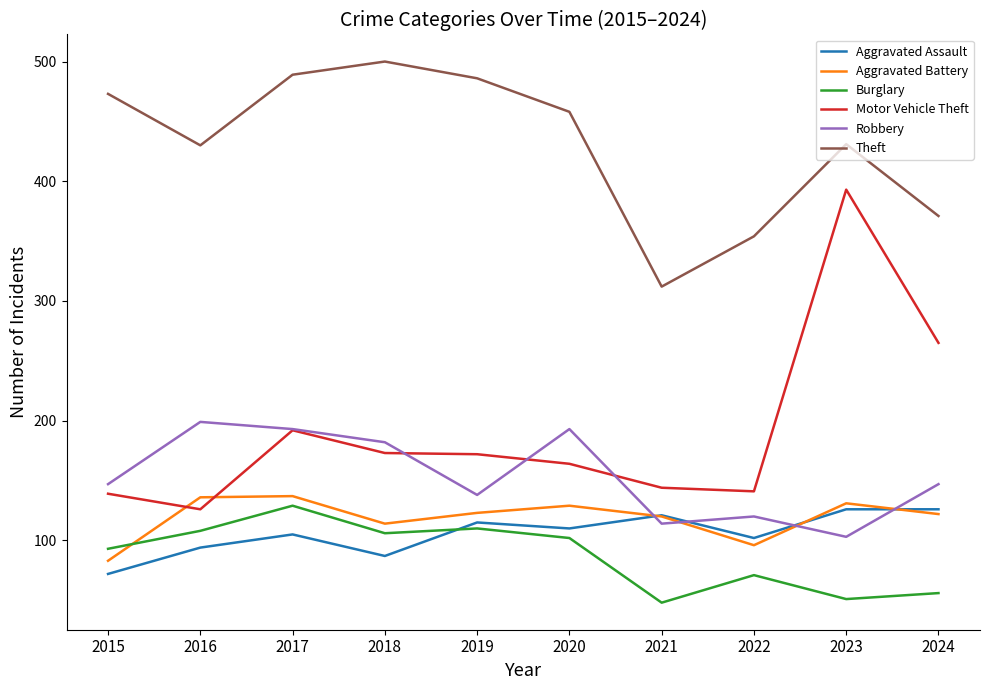

What is the sum of all Robbery values?

1536